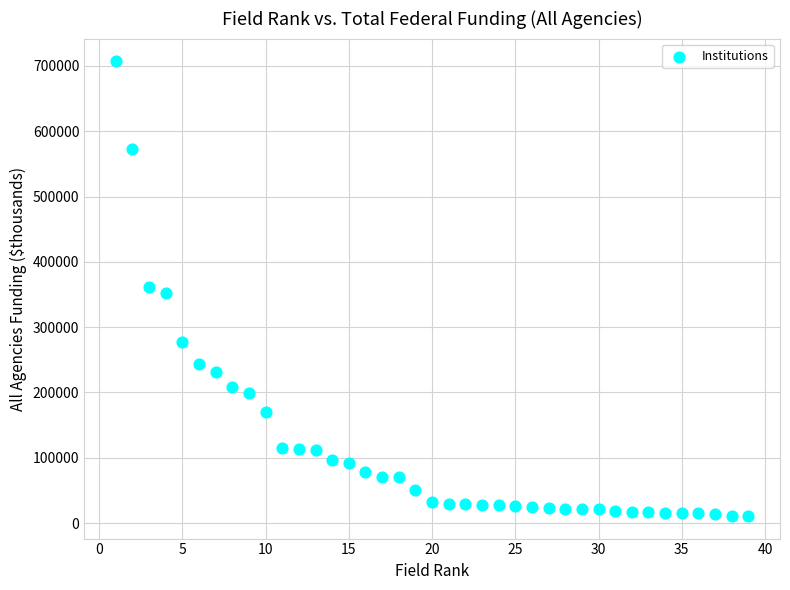

What is the range of X values (max minus min)?

38.0